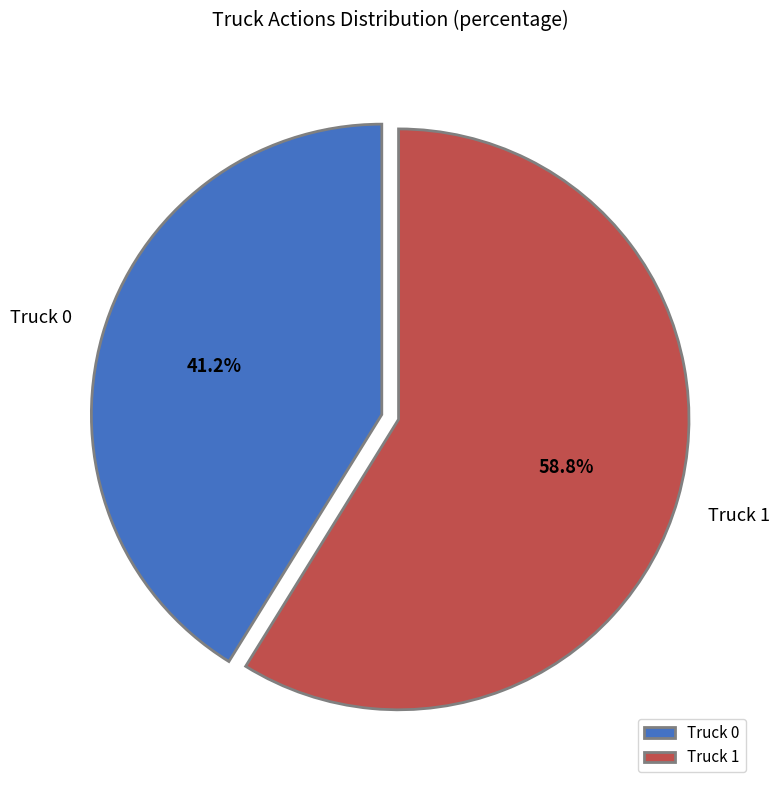

Count the number of slices in the pie.

2